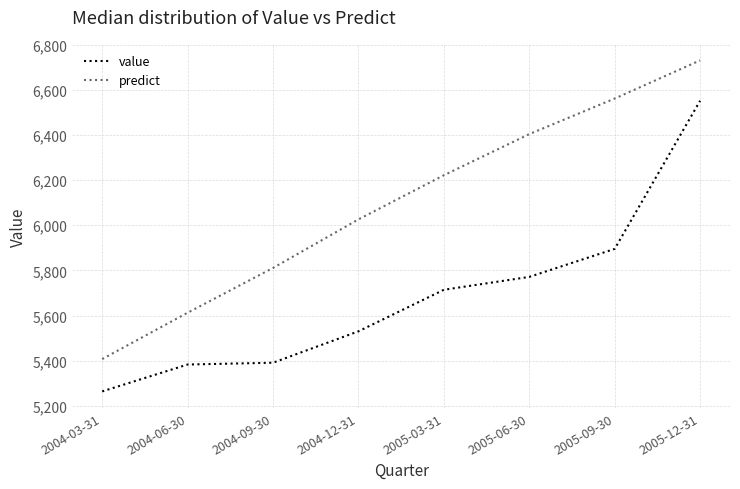

What is the maximum value for value?

6551.0